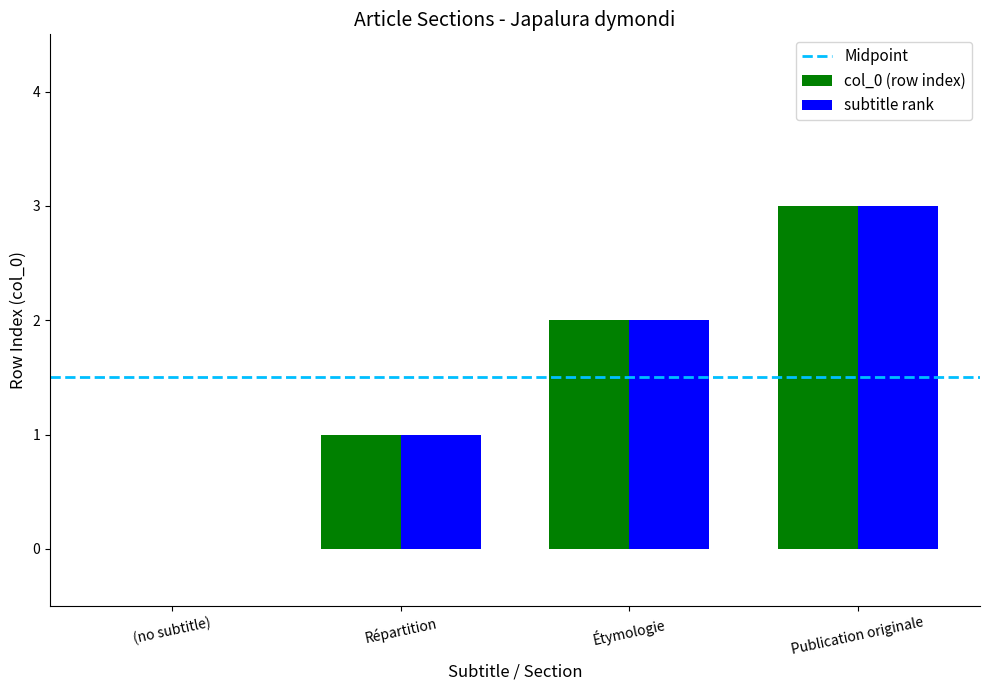

What is the sum of the subtitle rank values at (no subtitle) and Publication originale?

3